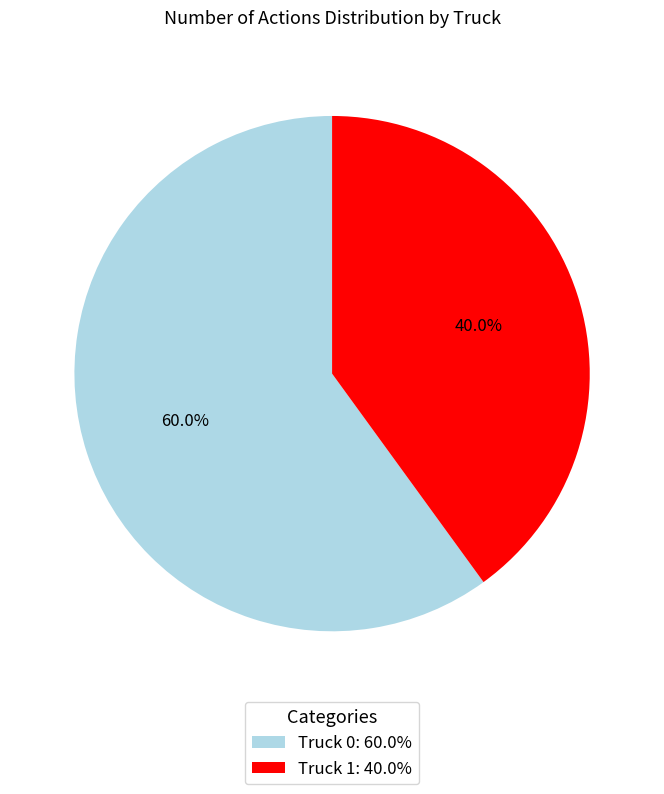

What is the largest slice in the pie chart?

Truck 0